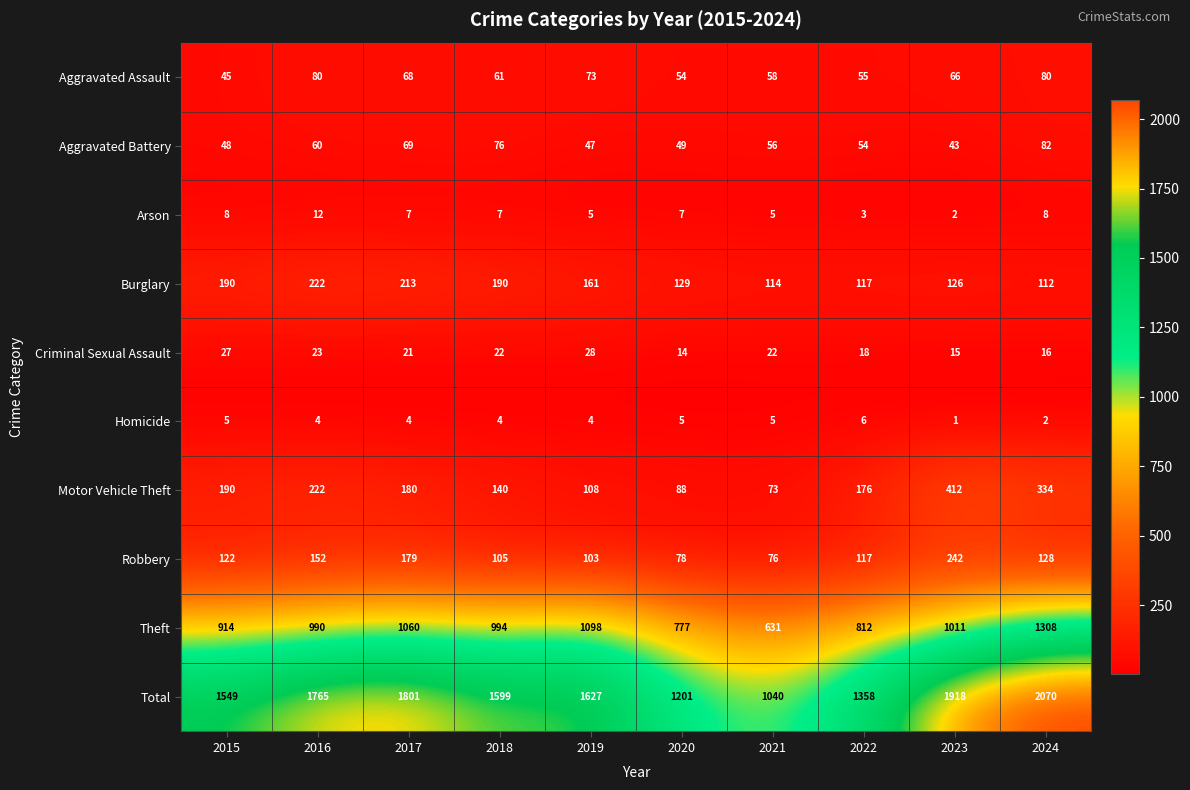

The Aggravated Battery series shows 69 at 2019. True or false?

False